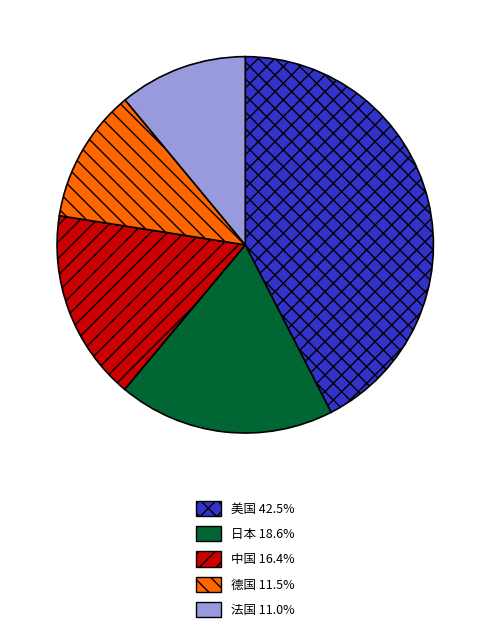

Is there any slice that represents more than half of the pie?

No